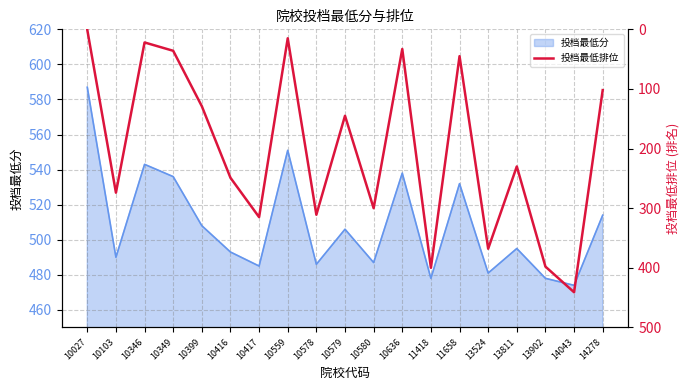

The chart shows a value of 102 at 13524. True or false?

False